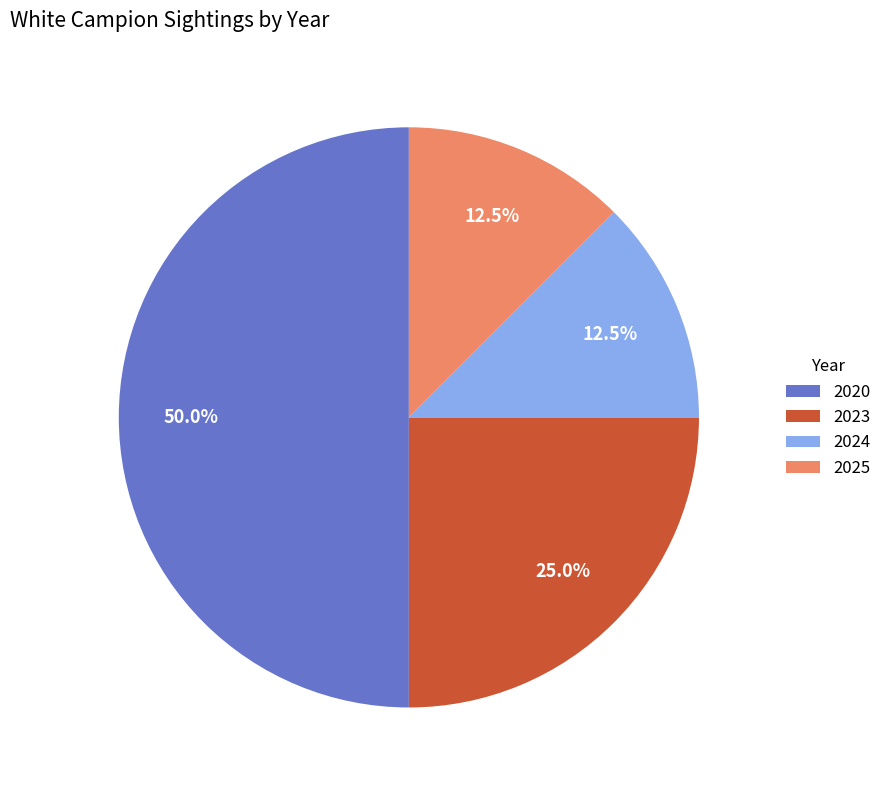

Count the number of slices in the pie.

4